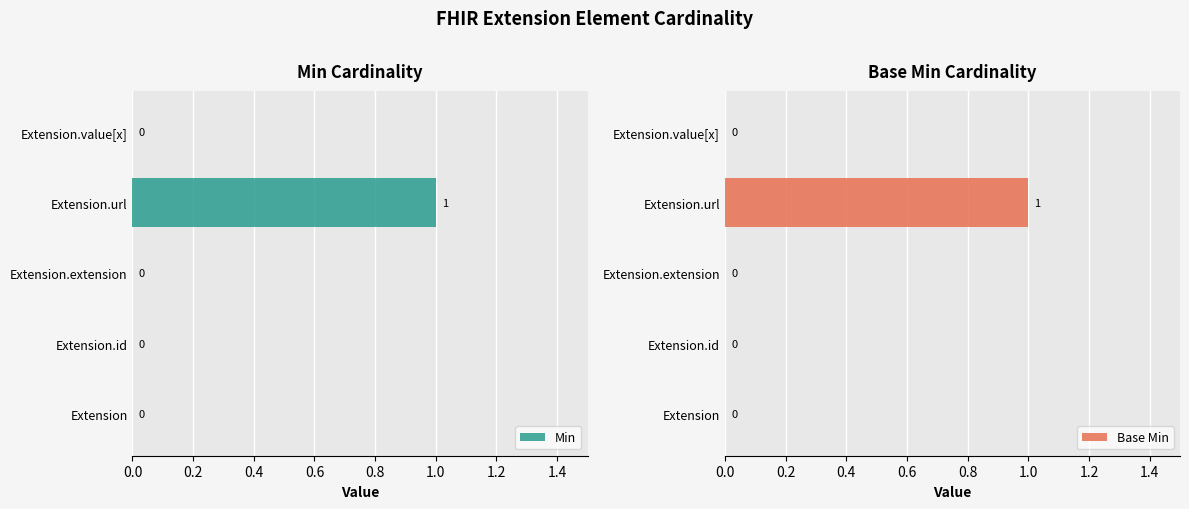

Which series has the largest range (max minus min)?

Min